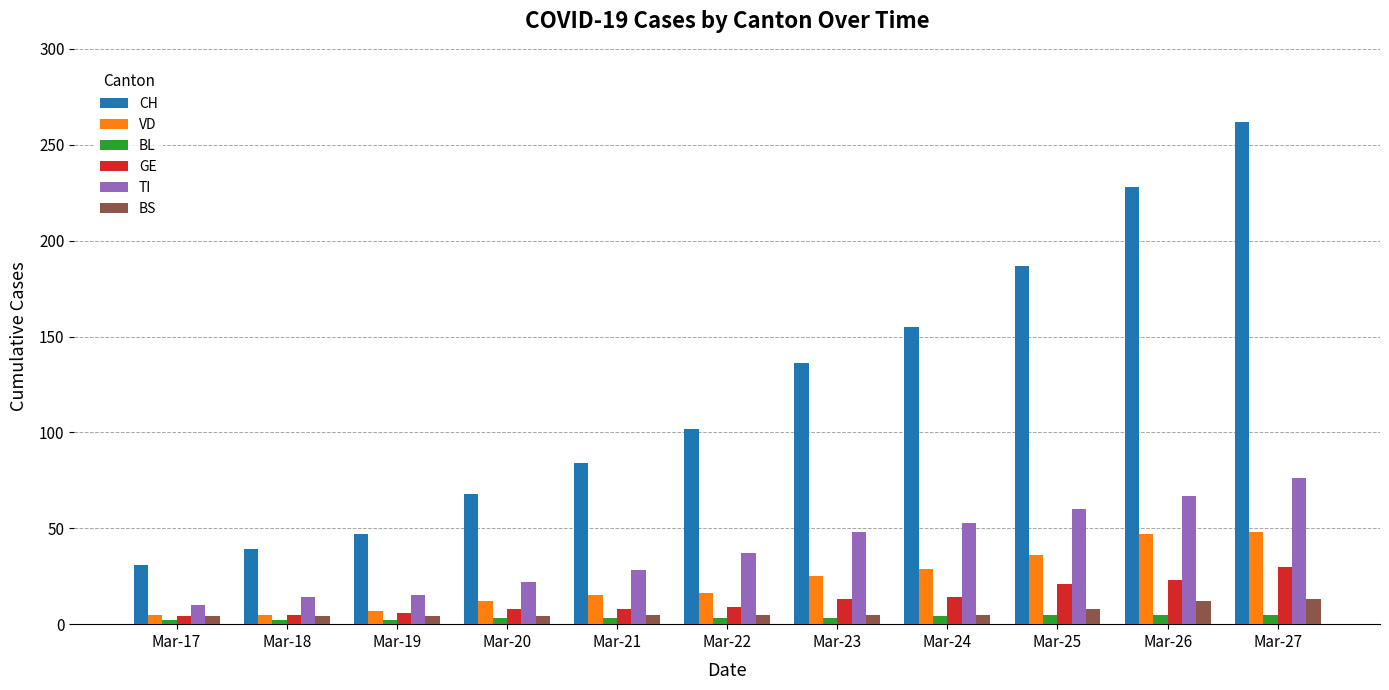

How many BL values are between 2 and 5?

11